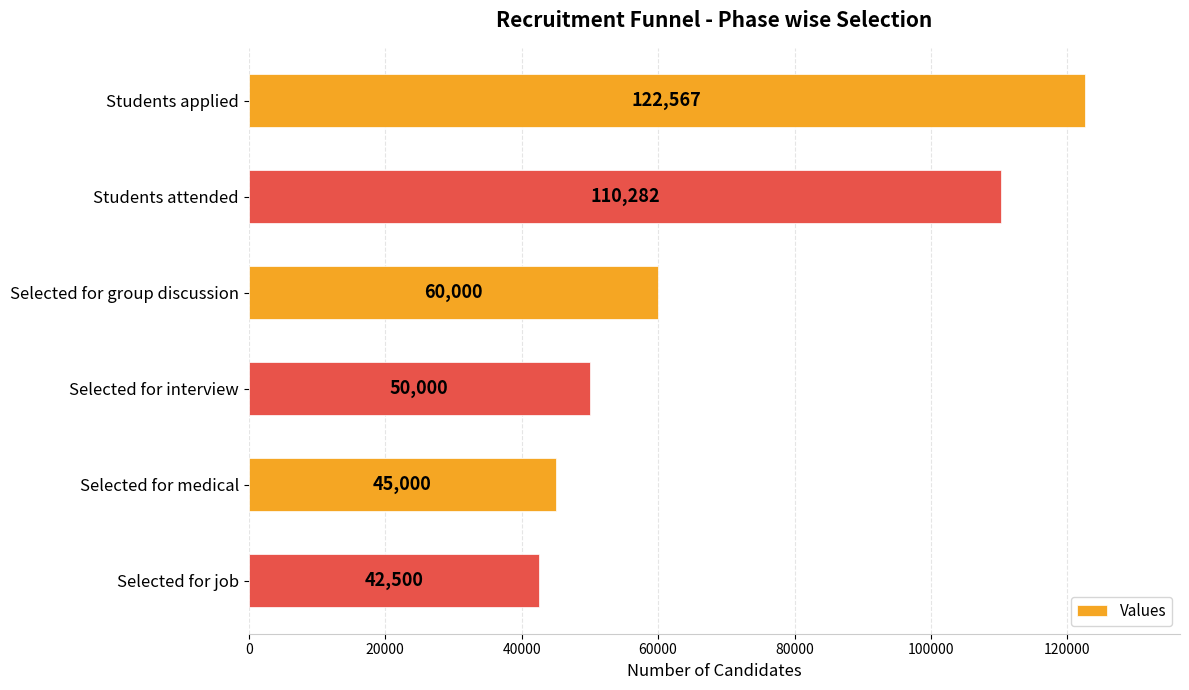

How many bars are there in total?

6